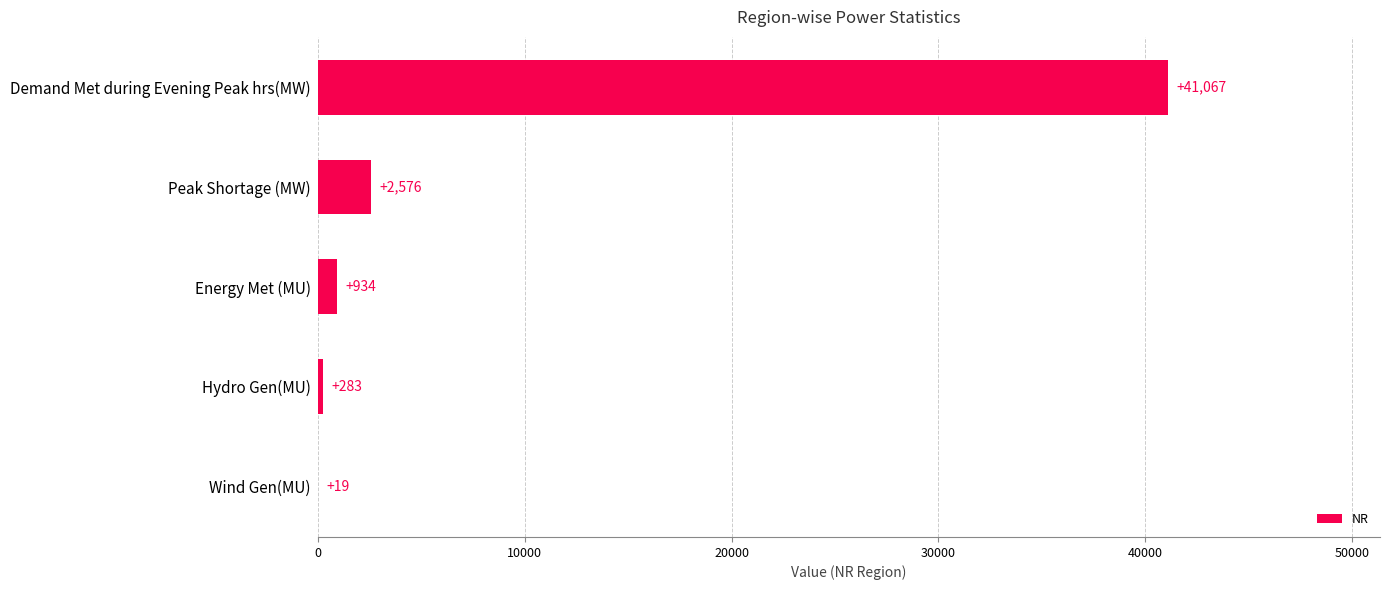

What is the sum of the values at Energy Met (MU) and Hydro Gen(MU)?

1217